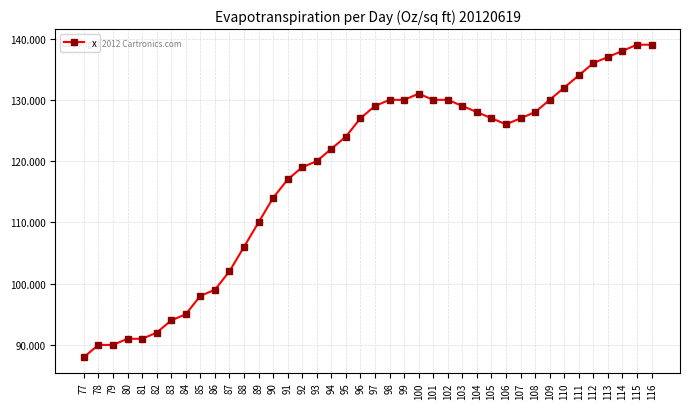

Read the value at 85, to the nearest 10.

100